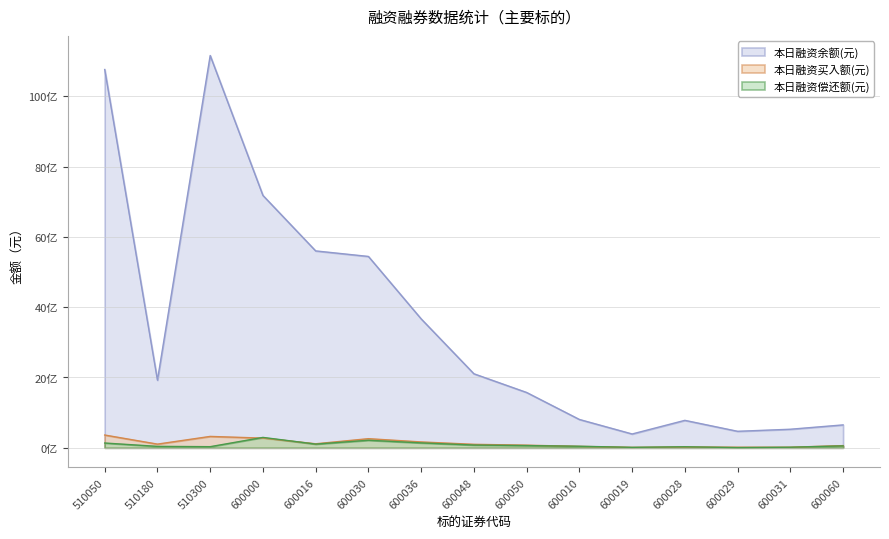

What is the value of the 本日融资余额(元) point at the 15th from the left?

651136071